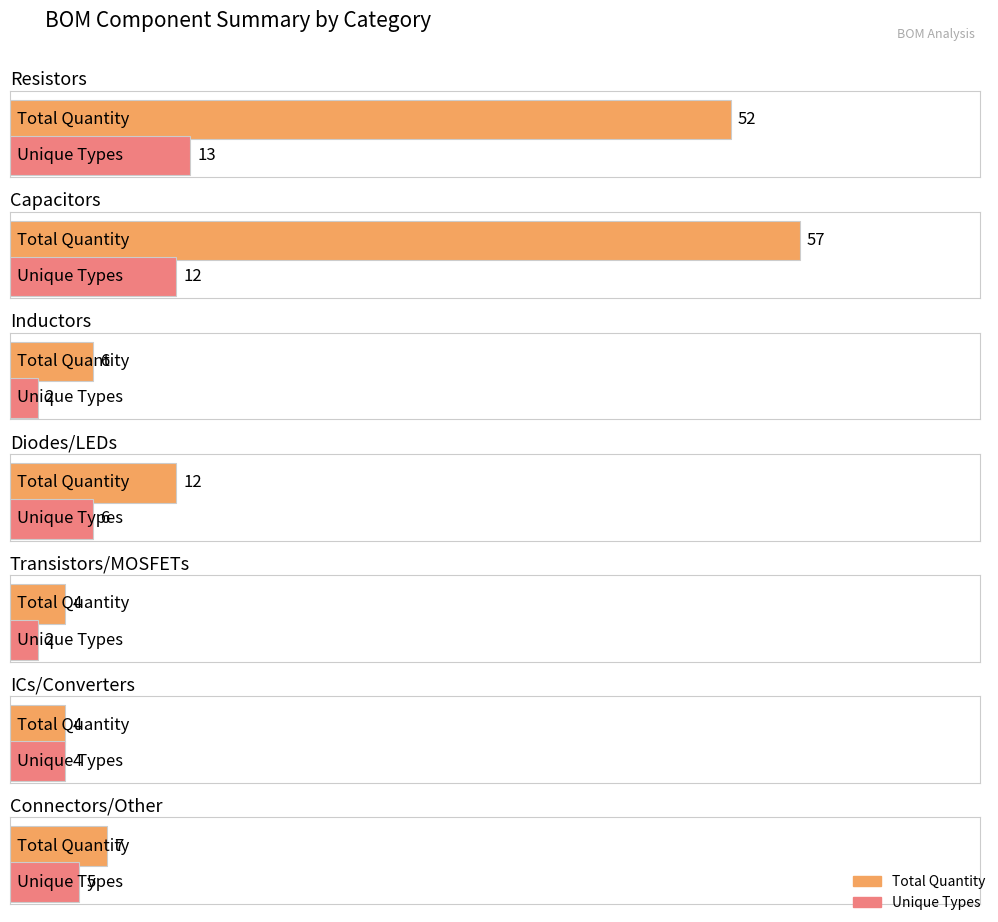

Between 6 and 4, which is larger?

6